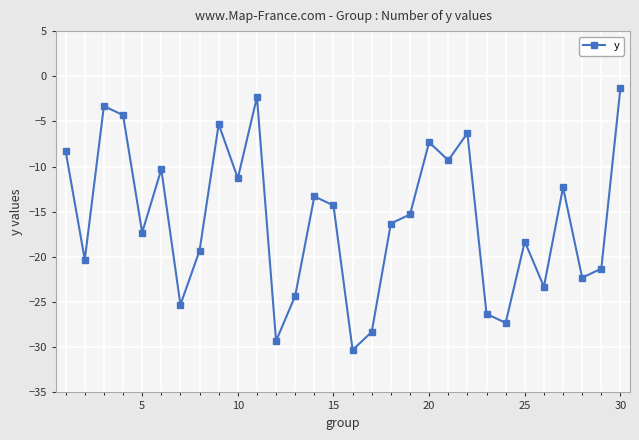

What is the maximum value shown in the chart?

-1.3